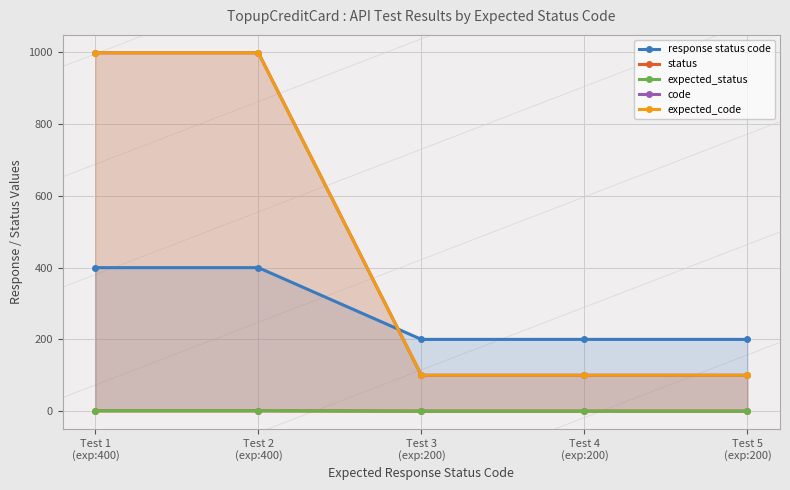

The value of expected_code at Test 2
(exp:400) is 1670. True or false?

False